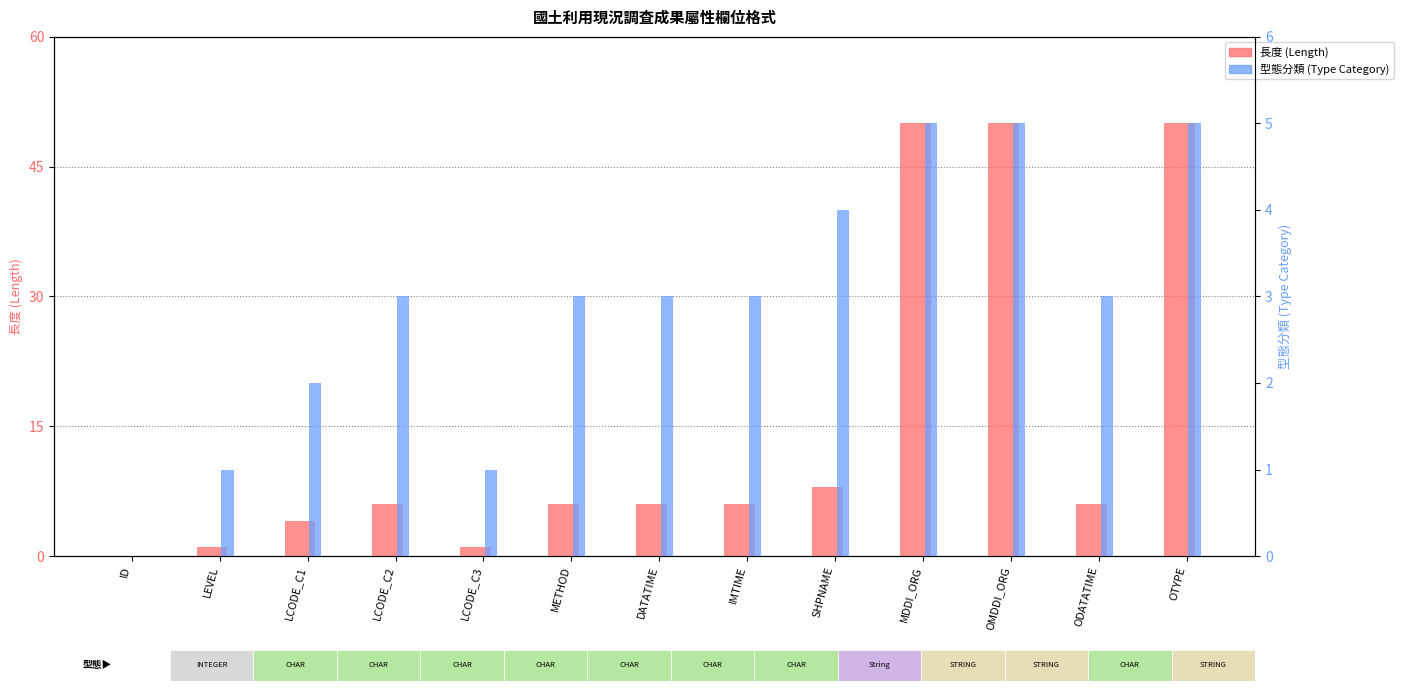

What position from the left is IMTIME?

8